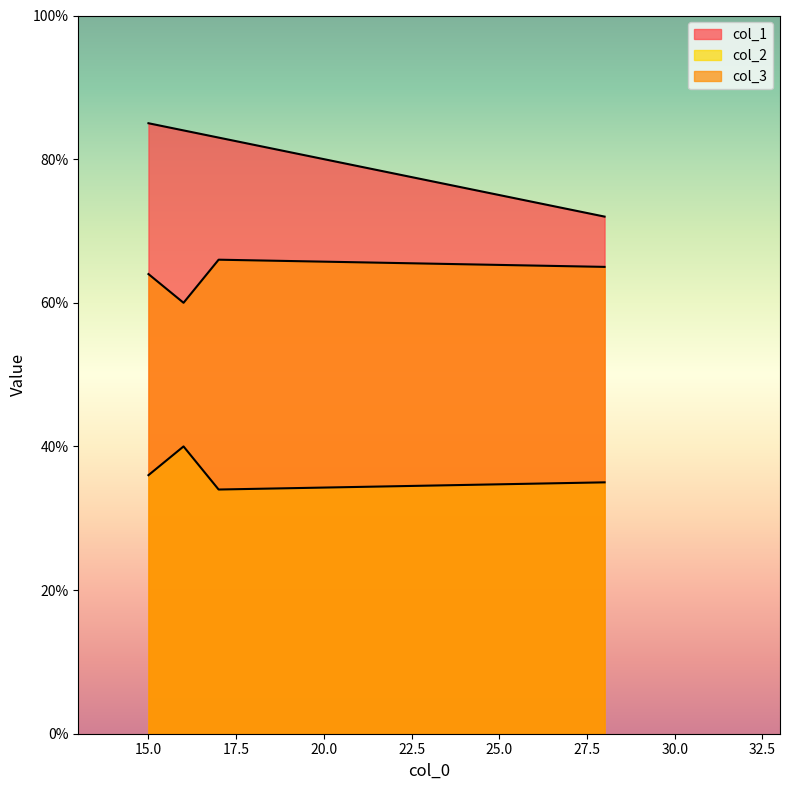

Which series has the largest total across all categories?

col_1